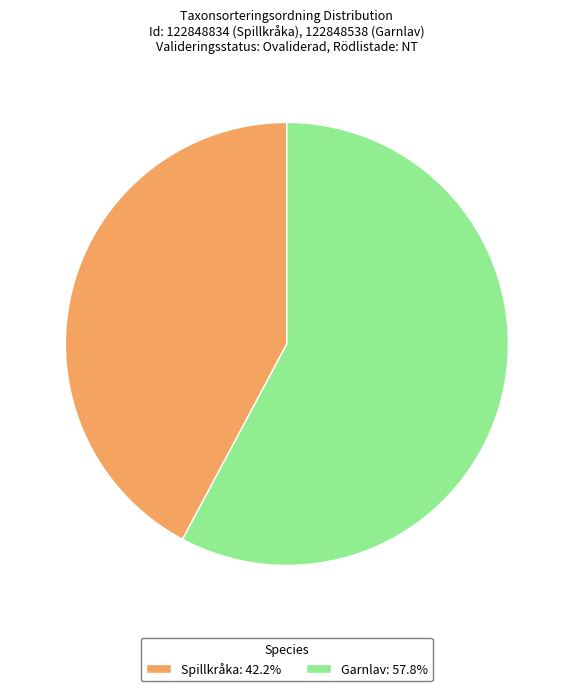

Does Garnlav: 57.8% account for over 50% of the chart?

Yes